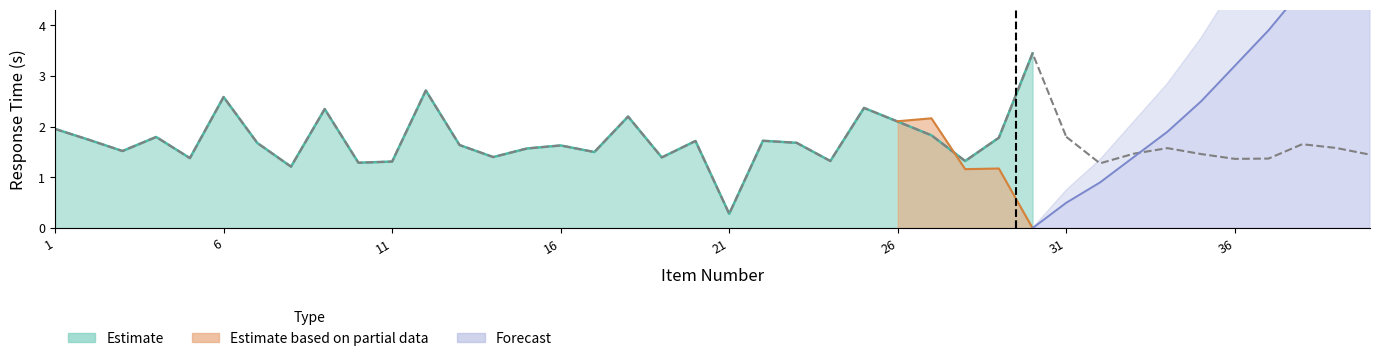

Is it true that READTIME equals 0.8 at 38?

False